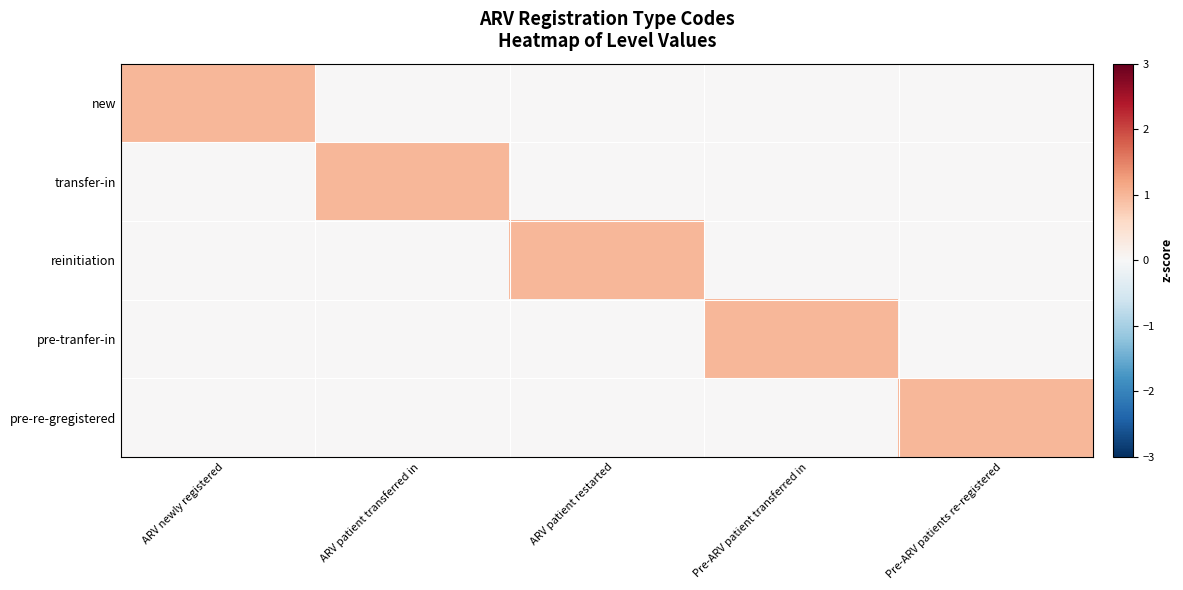

Rank the series by their maximum value, from highest to lowest.

new, transfer-in, reinitiation, pre-tranfer-in, pre-re-gregistered